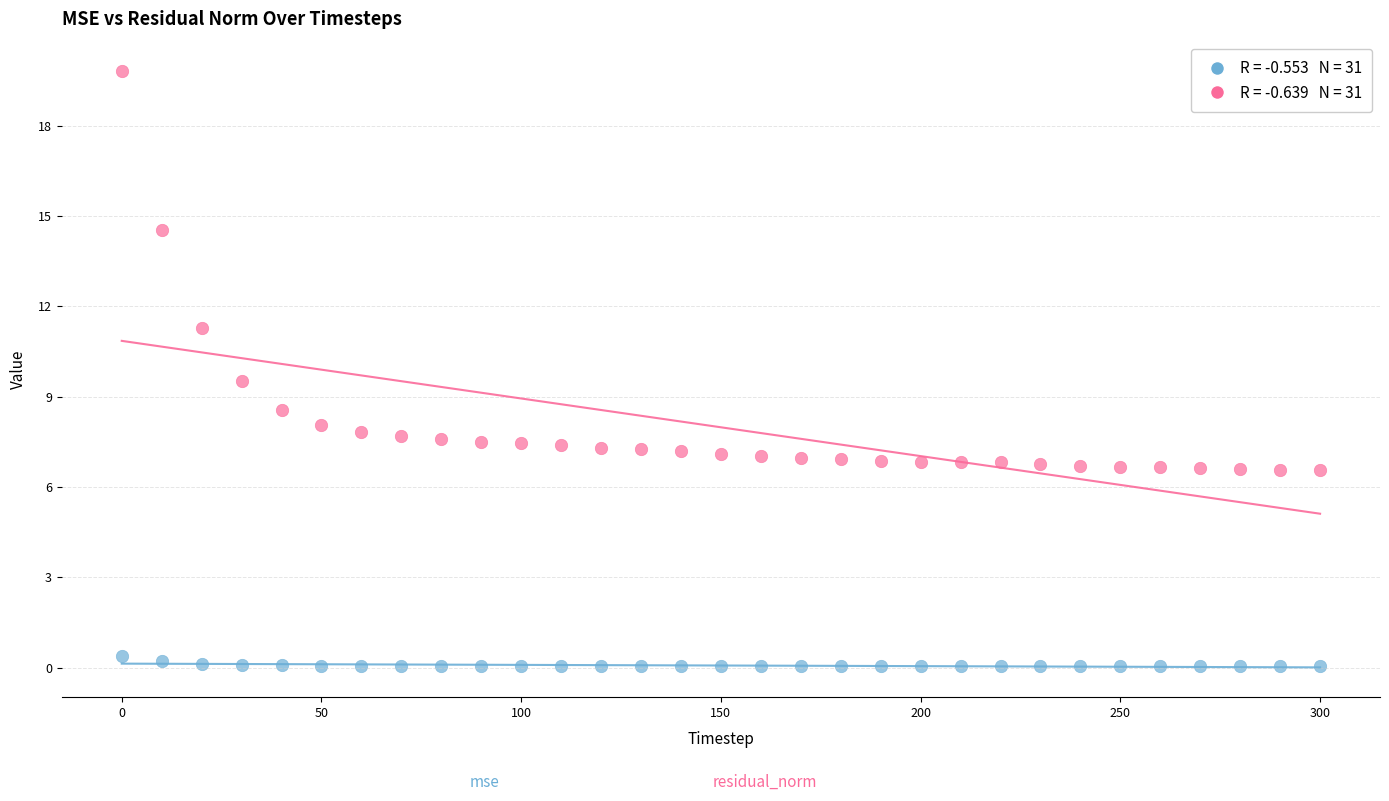

Across all data points, what is the range of Y values (max minus min)?

19.8